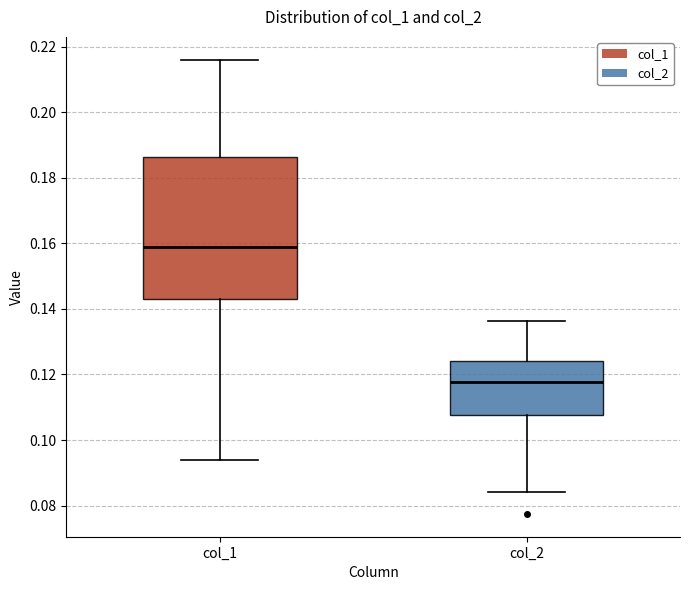

Comparing the boxes themselves (not the whiskers), which one is the tallest?

col_1